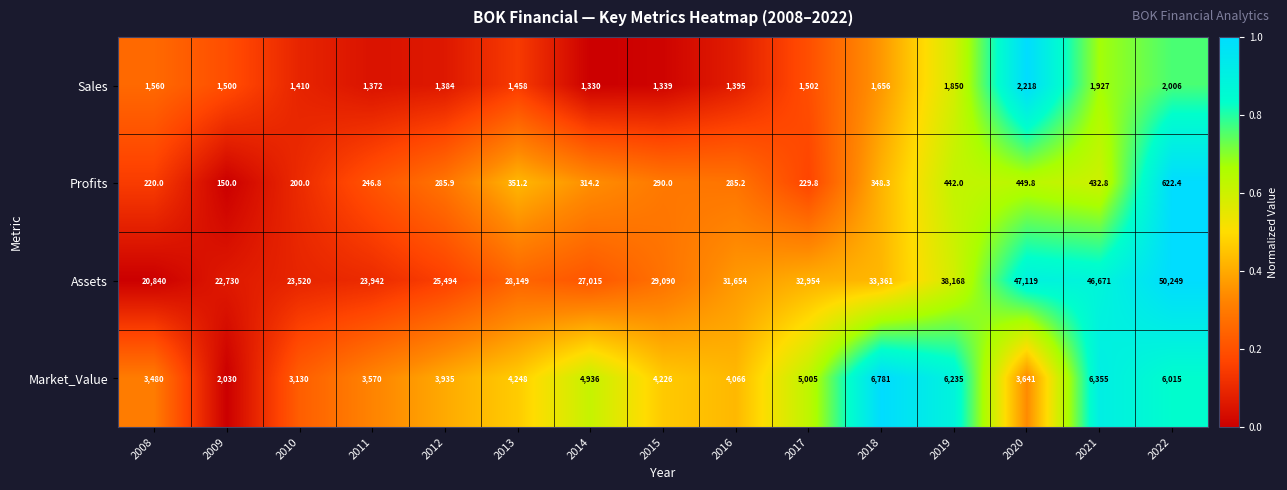

The Assets series shows 20840.0 at 2008. True or false?

True